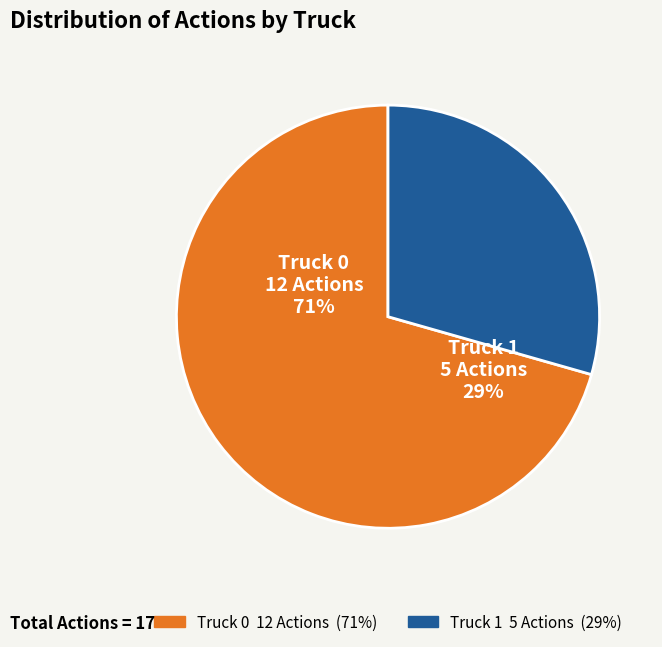

To the nearest percent, what is the combined percentage of Truck 0 and Truck 1?

100%